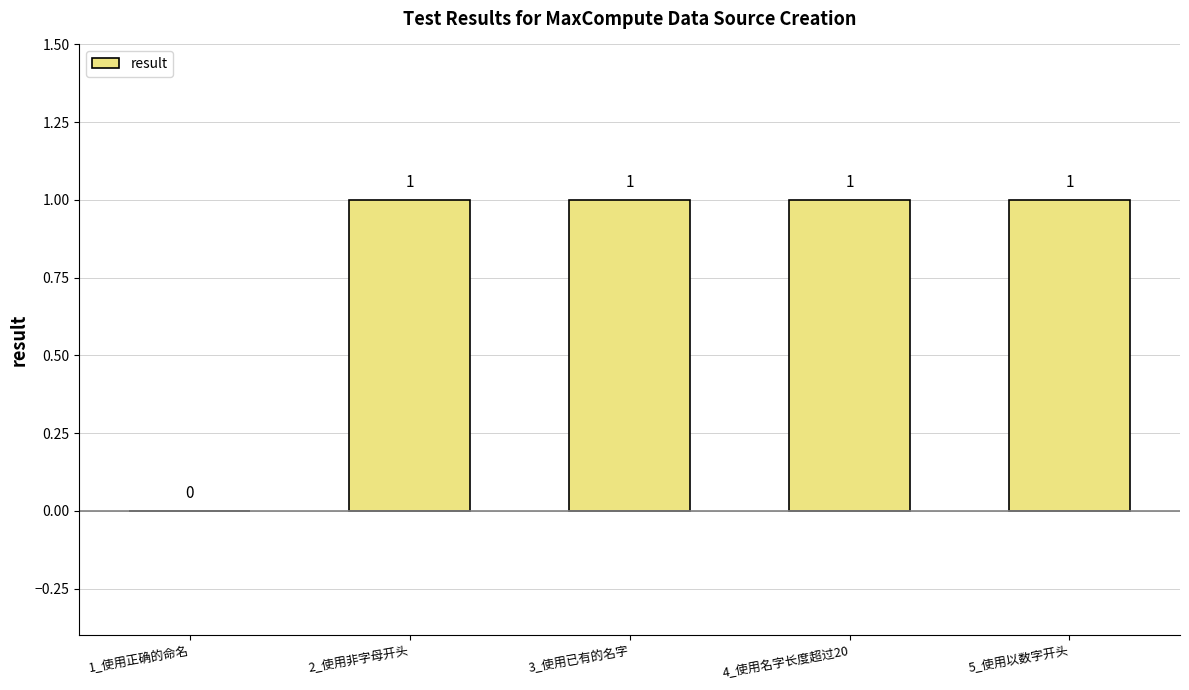

Are the bars horizontal?

No